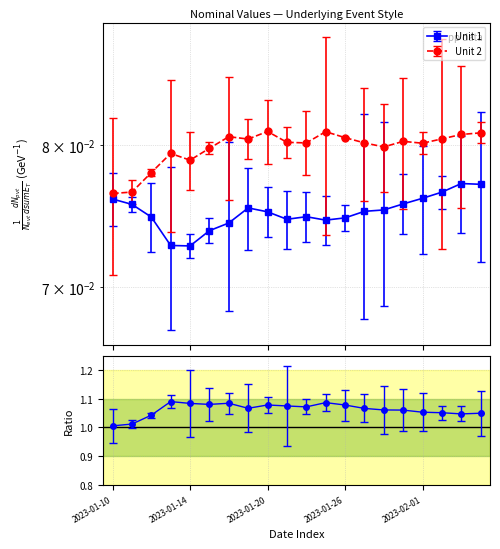

What is the total value across all series at 2023-01-19?

0.2